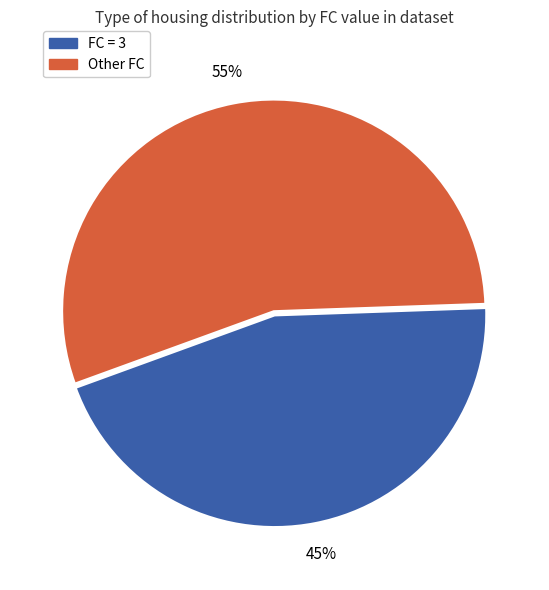

To the nearest percent, what is the average slice percentage?

50%